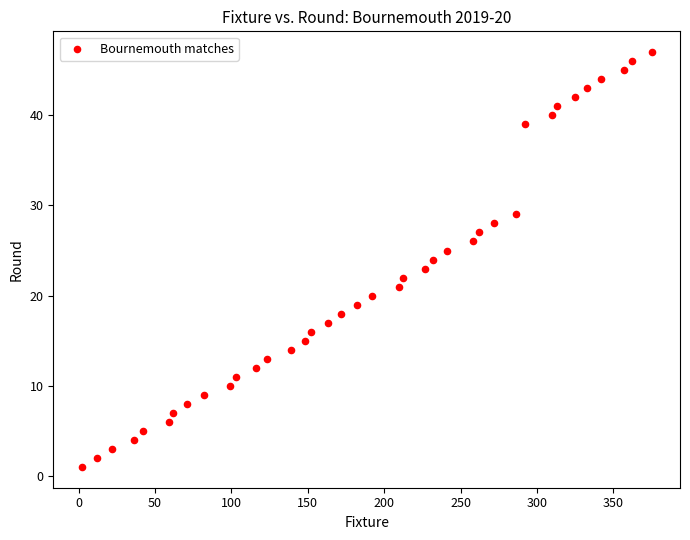

What is the range of Y values (max minus min)?

46